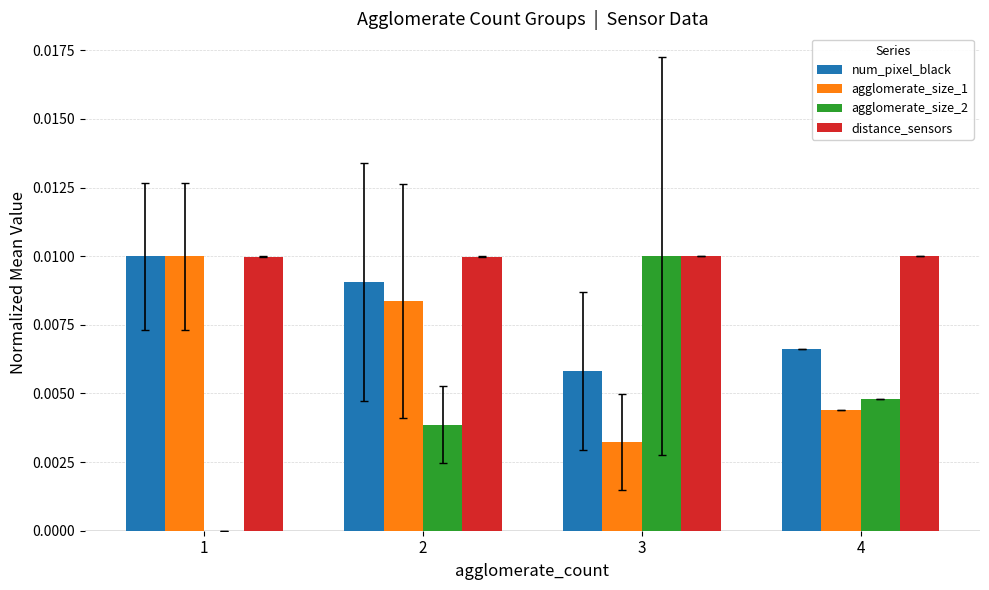

Is it true that agglomerate_size_1 equals 0.0 at 2?

True